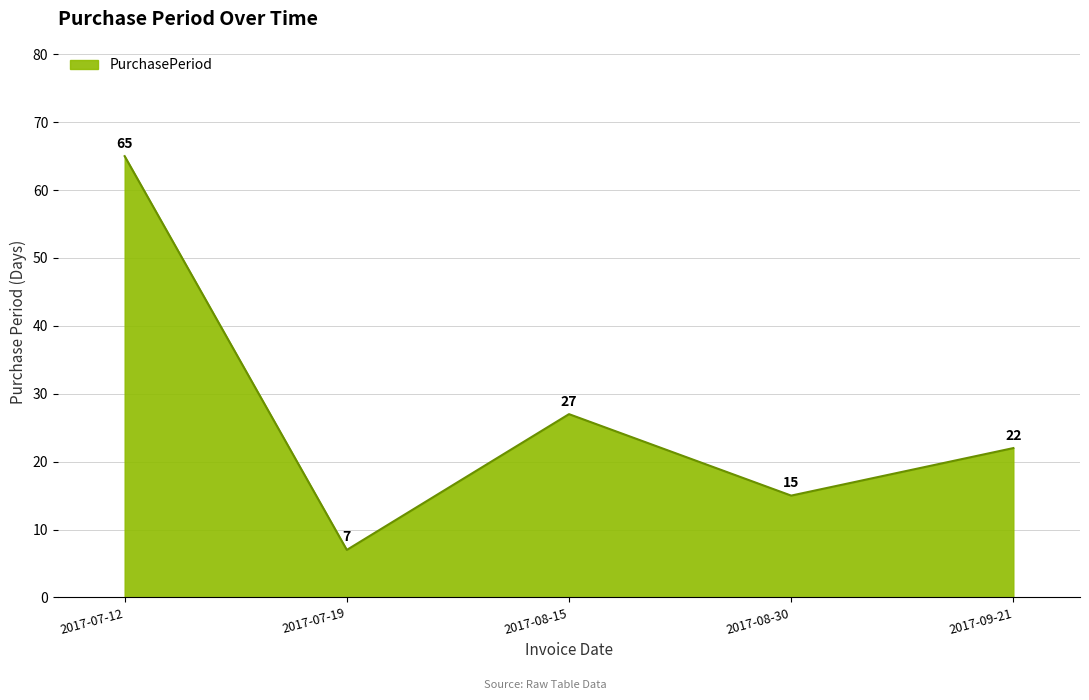

What is the smallest value displayed?

7